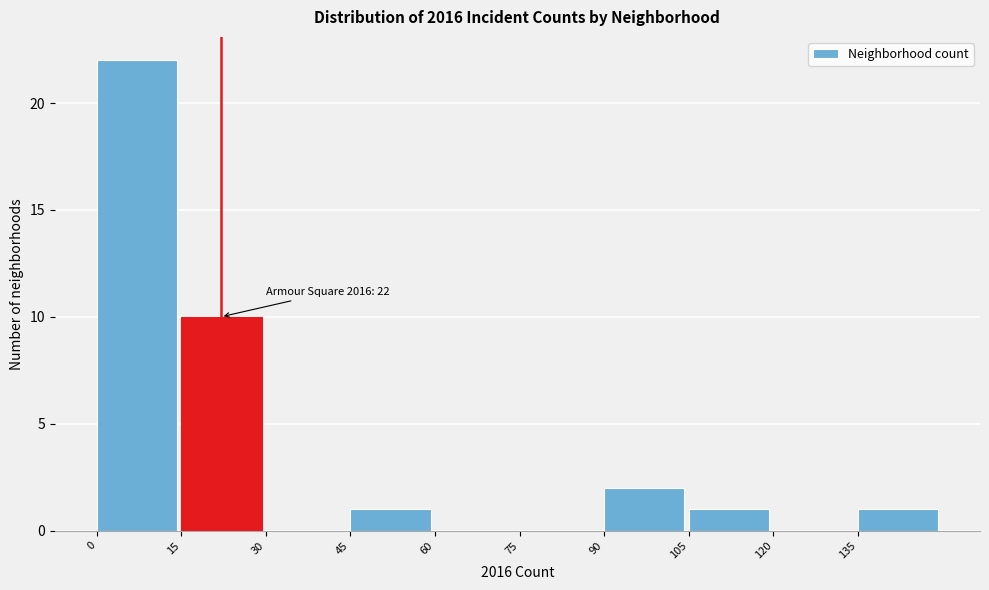

Over which range of the x-axis is the bar tallest?

0 to 15